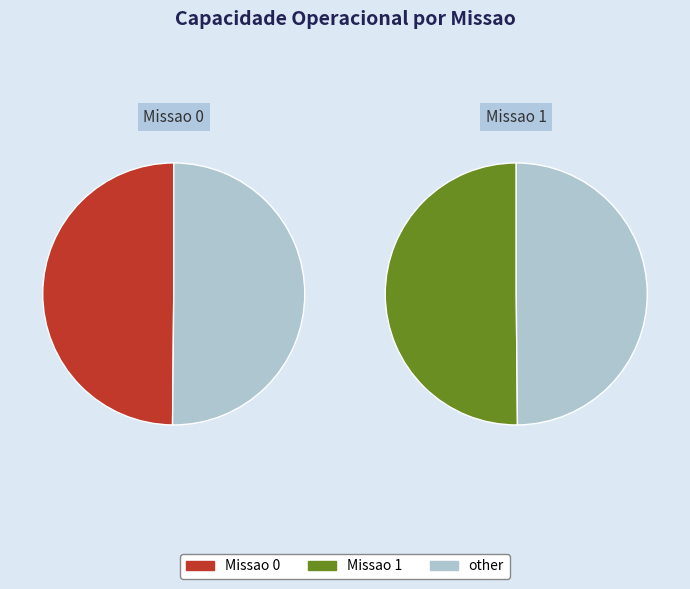

Combined, what portion of the pie is Missao 1 and Missao 0?

100.0%